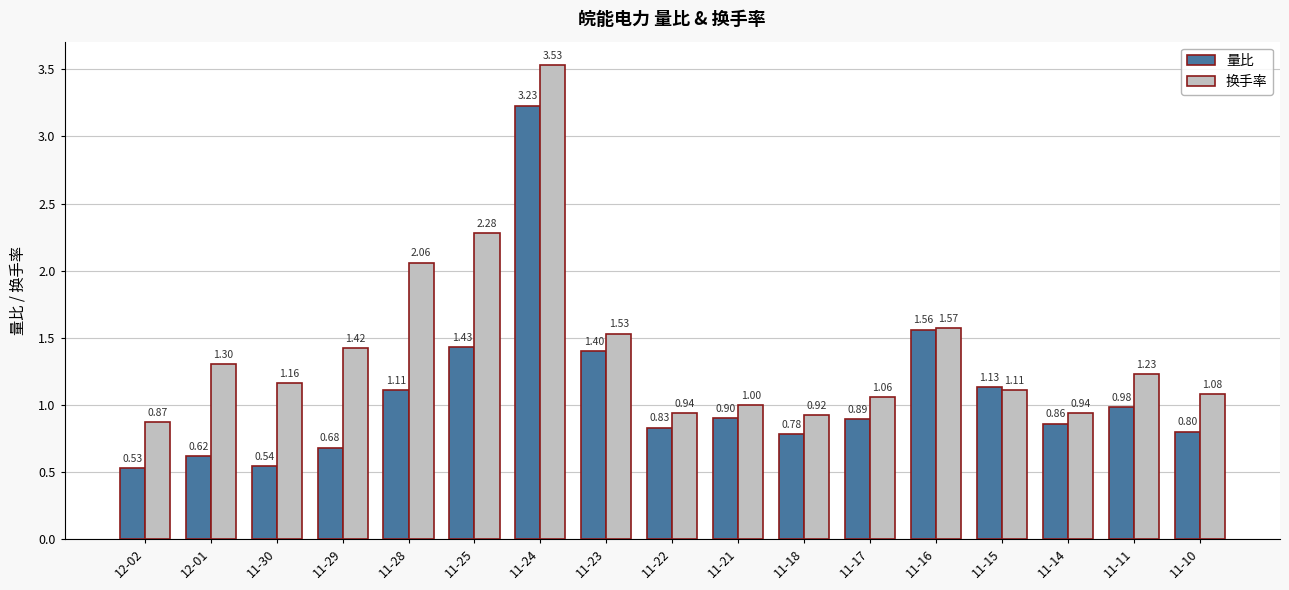

Which series changed the most between 11-30 and 11-14?

量比